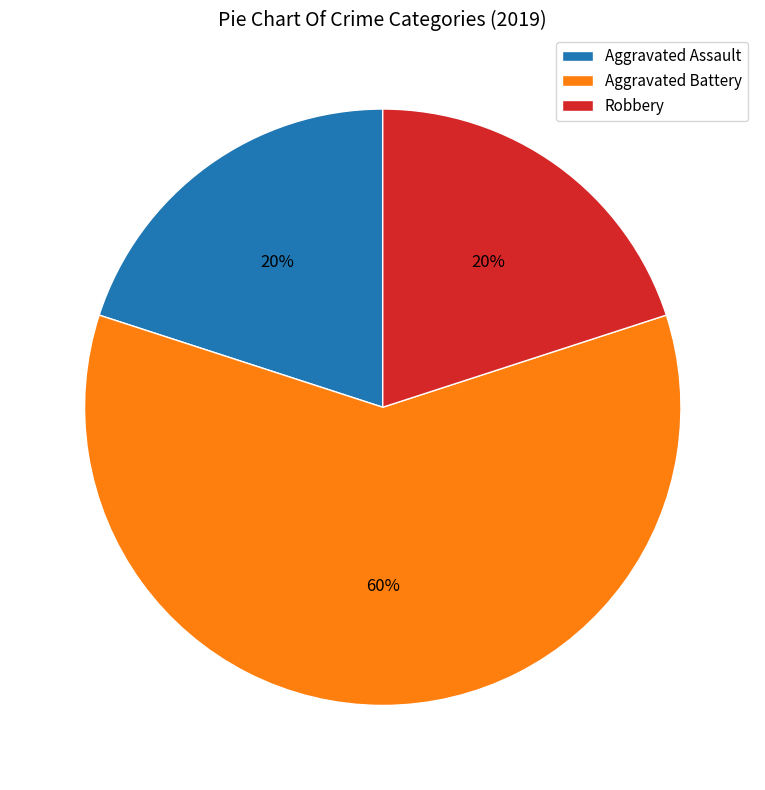

True or false: Robbery accounts for 9% of the total.

False